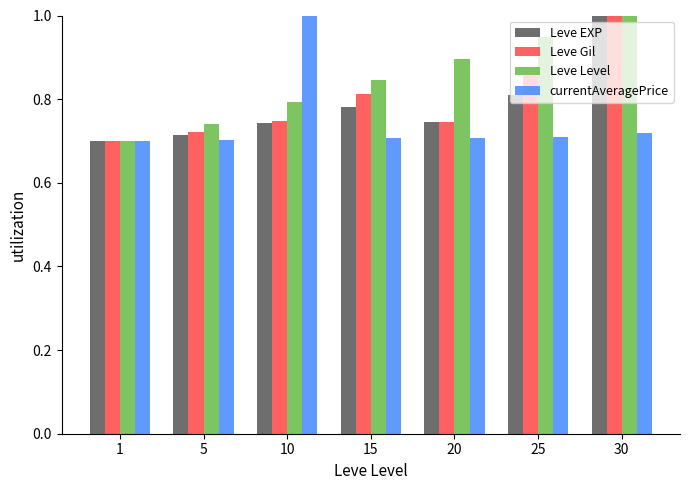

Which category has the highest value in the Leve Level series?

30